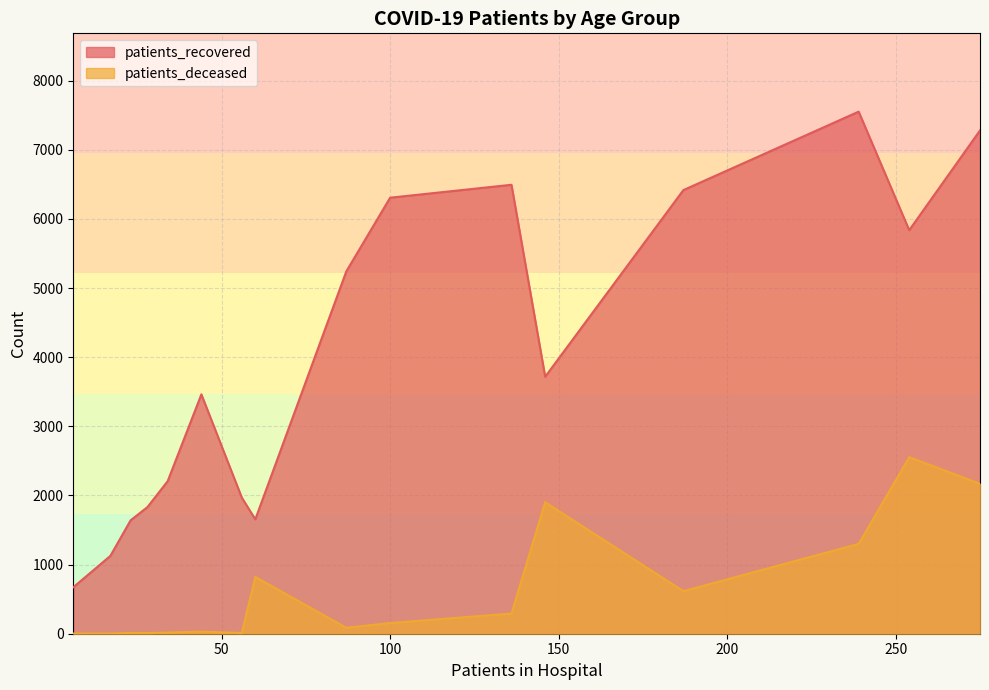

At 75 - 79, list the series in order from smallest to largest.

patients_deceased, patients_recovered